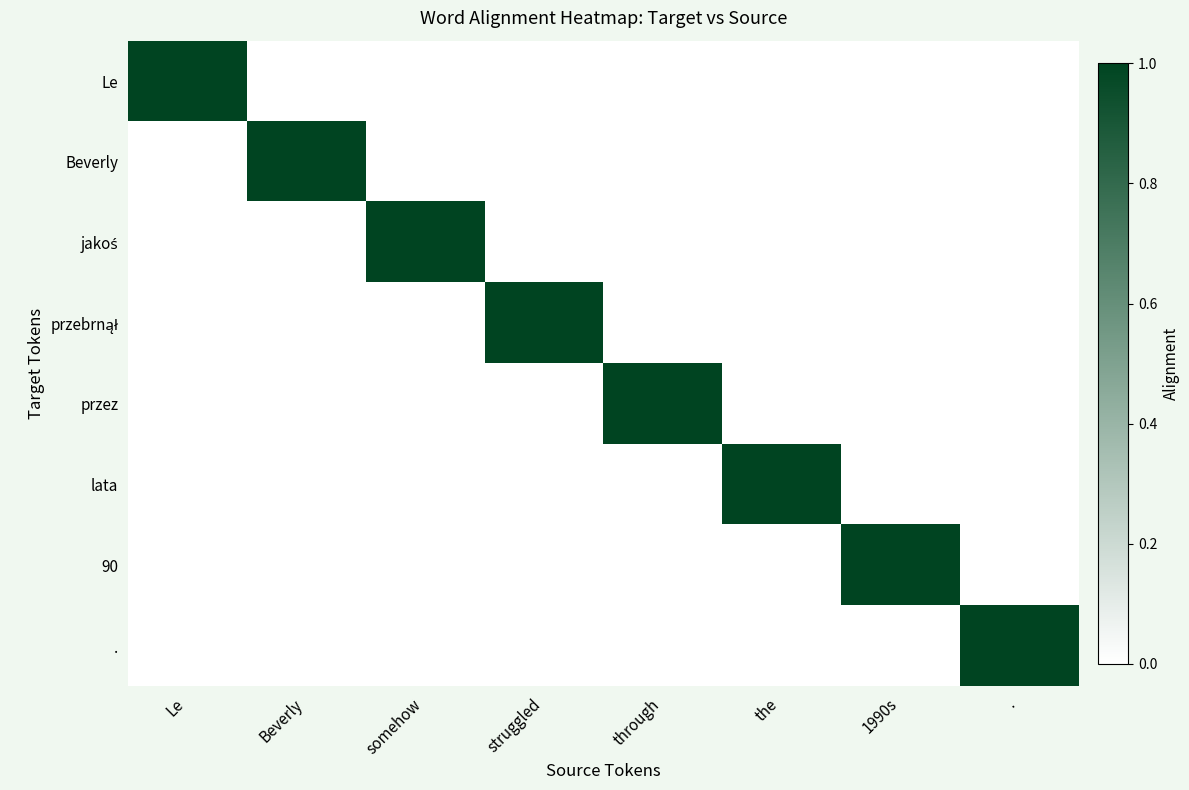

At which category is the sum across all series the highest?

Le